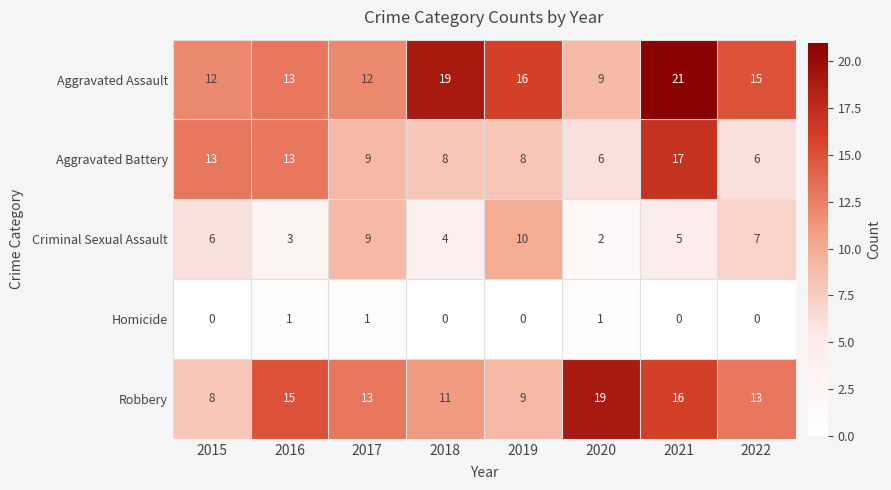

What is the greatest value displayed?

21